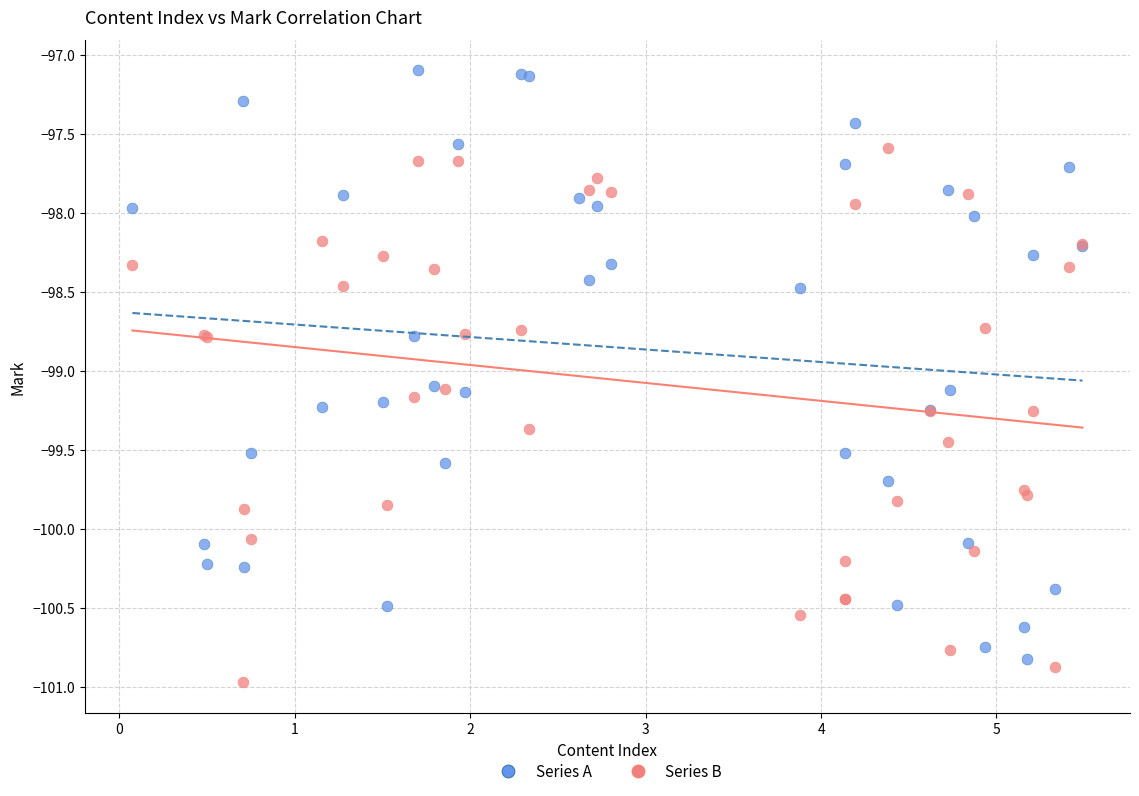

What are all the series names shown in the legend?

Series A, Series B